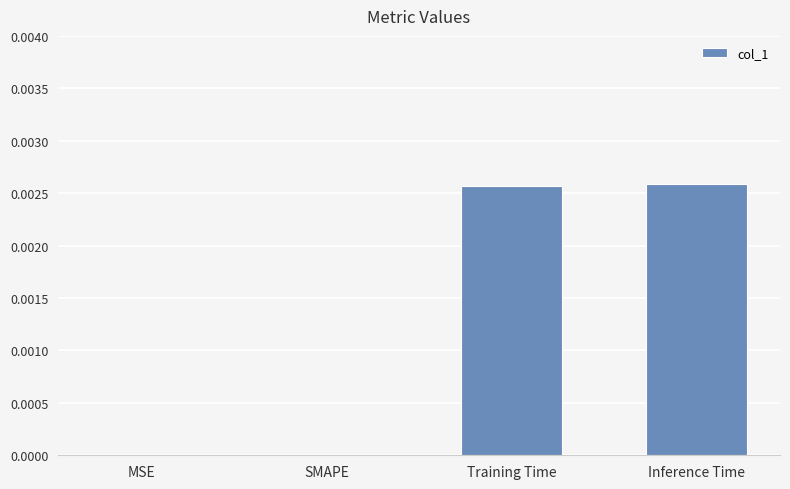

Which has a higher value, Inference Time or SMAPE?

Inference Time